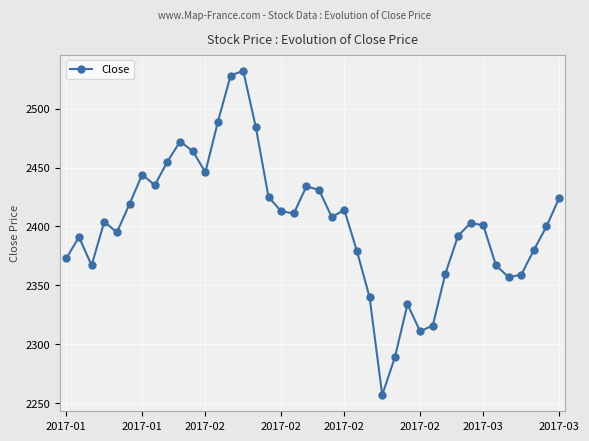

What is the average value?

2403